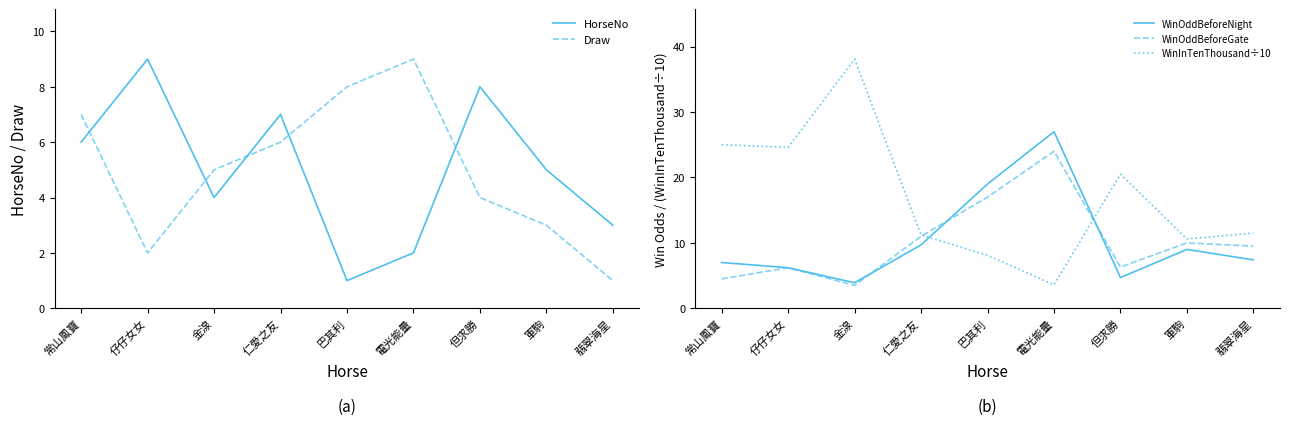

Which series has the widest spread of values?

WinInTenThousand÷10